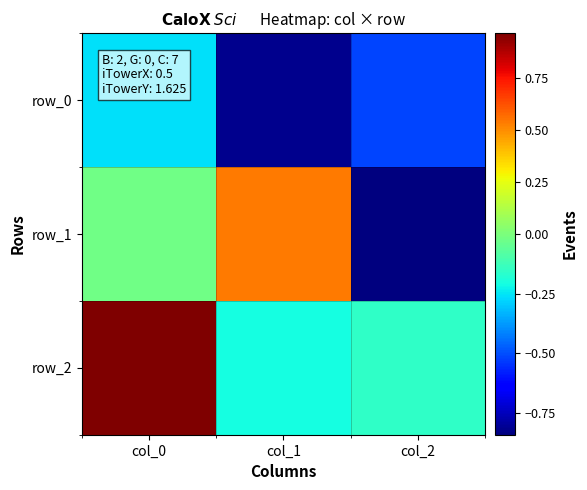

Is it true that row_2 equals -0.2 at col_1?

True